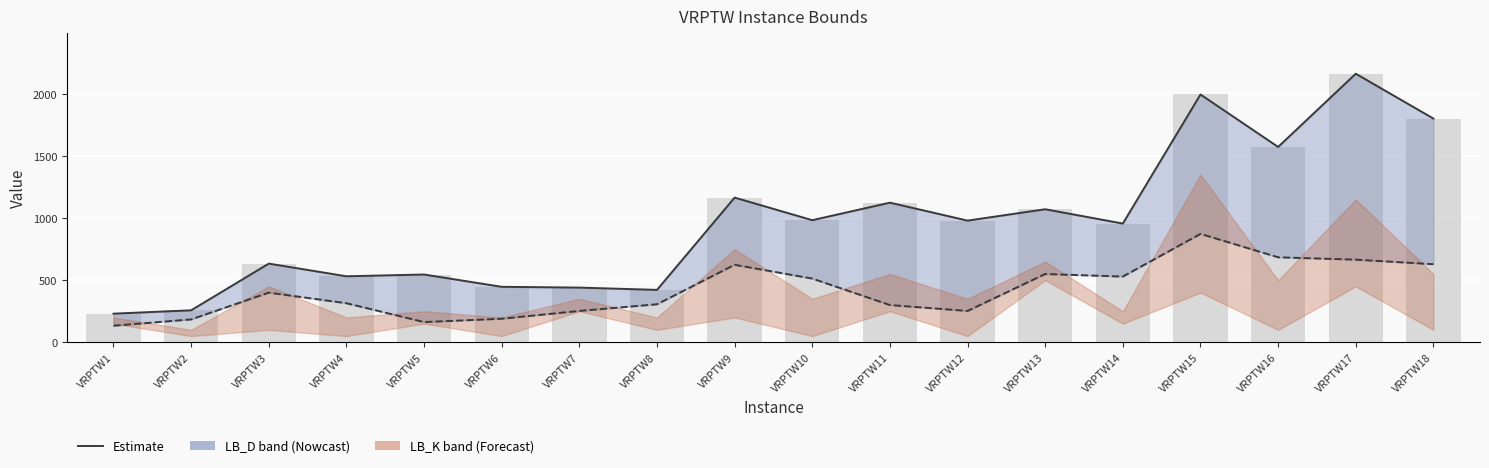

What is the total value across all series at VRPTW2?

699.0